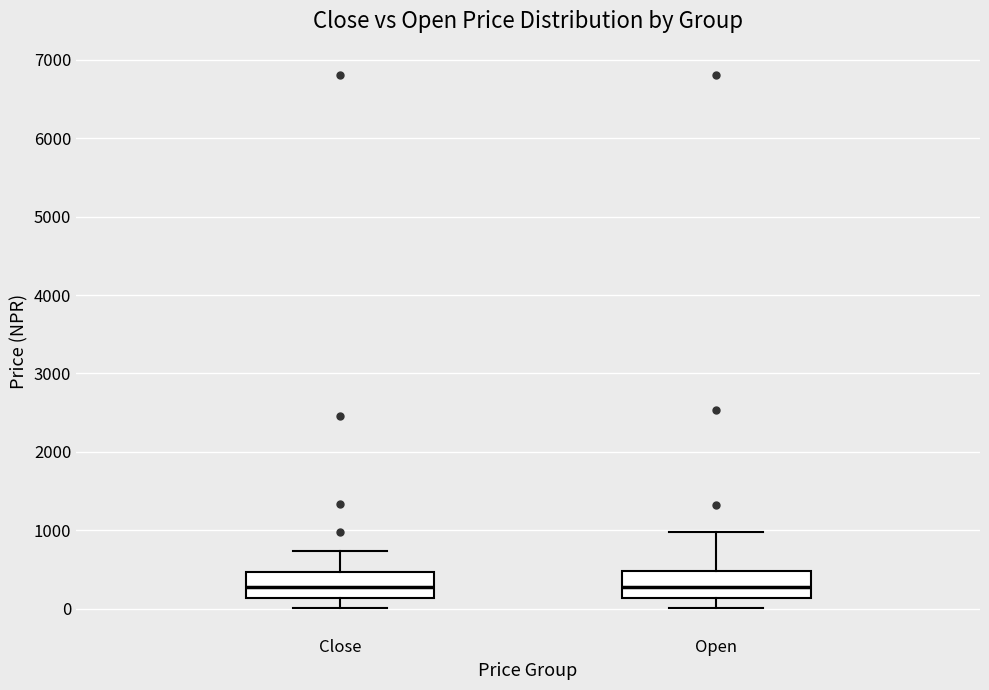

Reading left to right, read every box against the y-axis: the position of its median line, the range the box covers, and the ends of its whiskers. The values are not printed on the chart, so give them approximately, as read against the axis.

Close: median 300, box 100 to 500, whiskers 0 to 700
Open: median 300, box 100 to 500, whiskers 0 to 1000